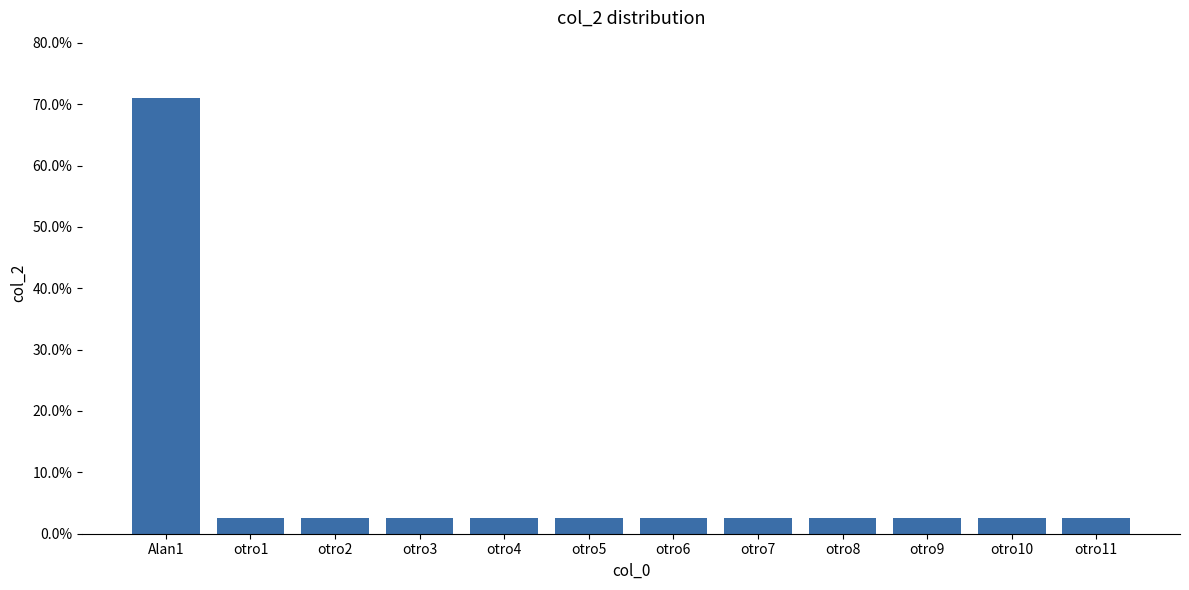

Reading left to right, transcribe all the data shown in this chart.

0.7	0.0	0.0	0.0	0.0	0.0	0.0	0.0	0.0	0.0	0.0	0.0